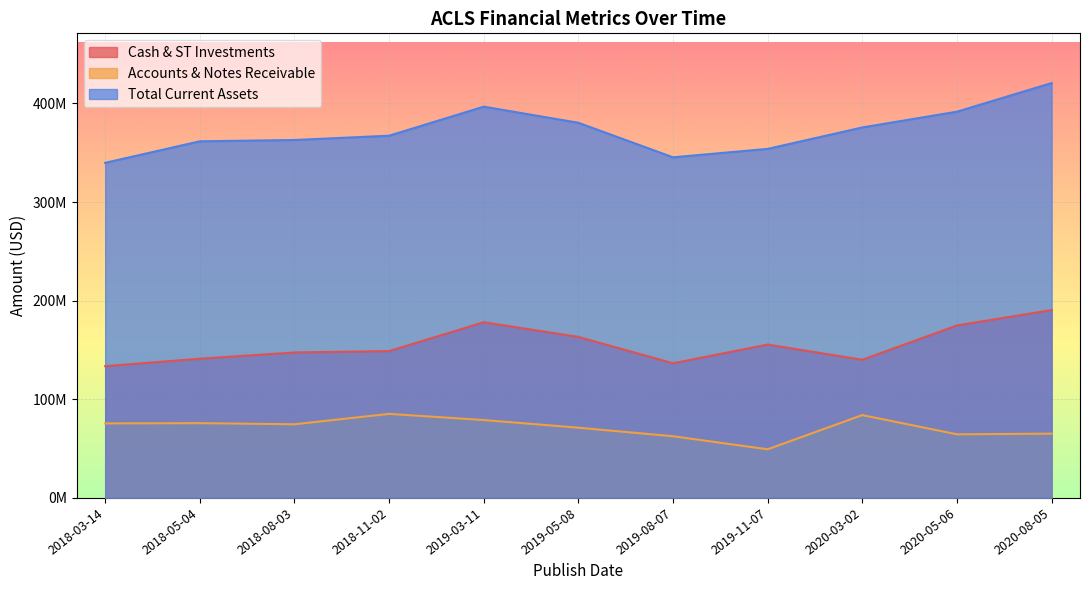

How many values in the Total Current Assets series exceed 367283000?

5